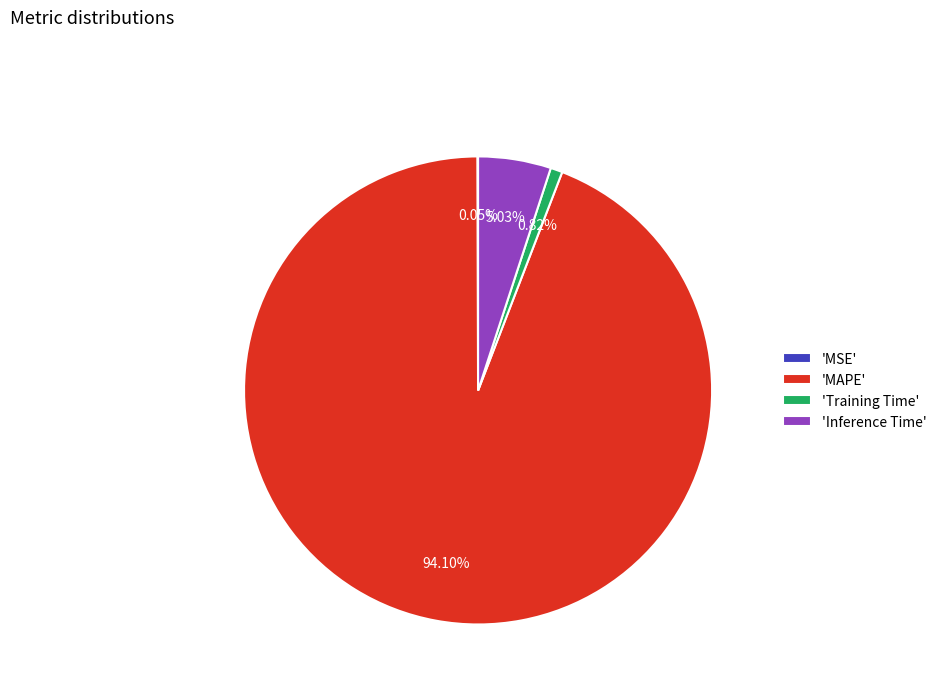

Is there any slice that represents more than half of the pie?

Yes